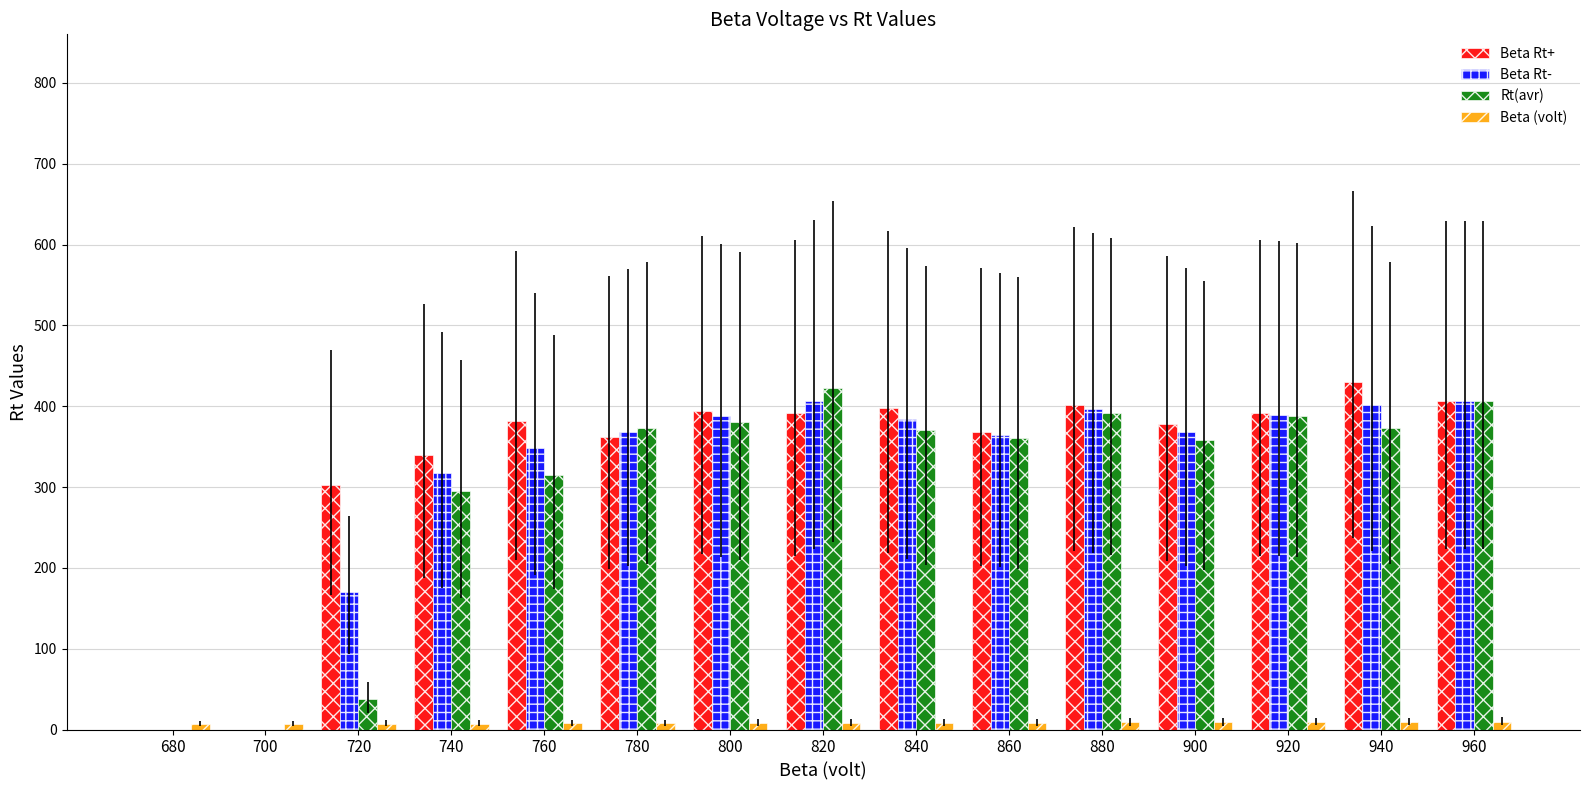

Between 720 and 900, which series saw the biggest shift?

Rt(avr)